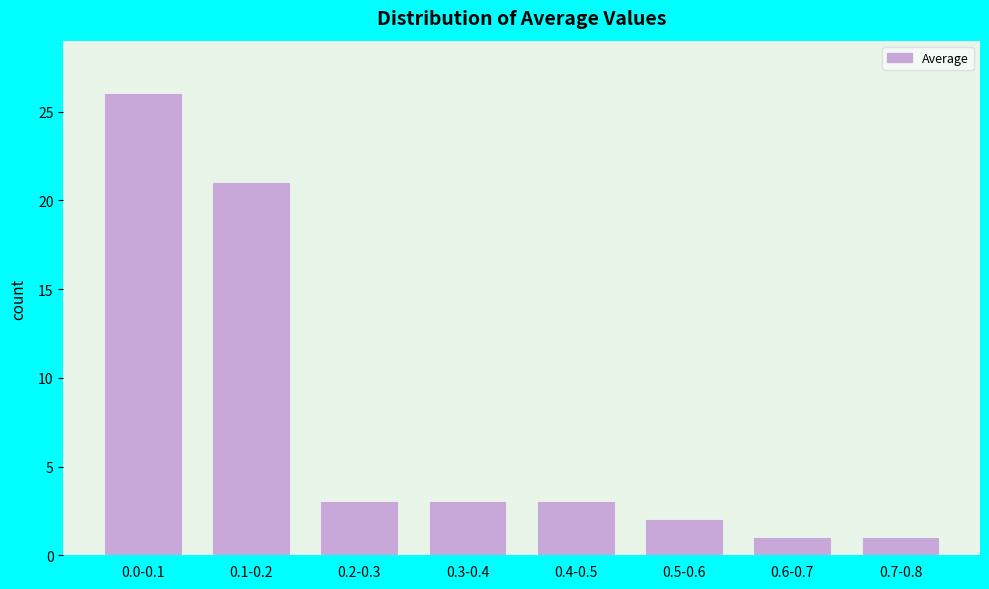

Reading right to left, transcribe all the data shown in this chart.

0.7-0.8=1	0.6-0.7=1	0.5-0.6=2	0.4-0.5=3	0.3-0.4=3	0.2-0.3=3	0.1-0.2=21	0.0-0.1=26